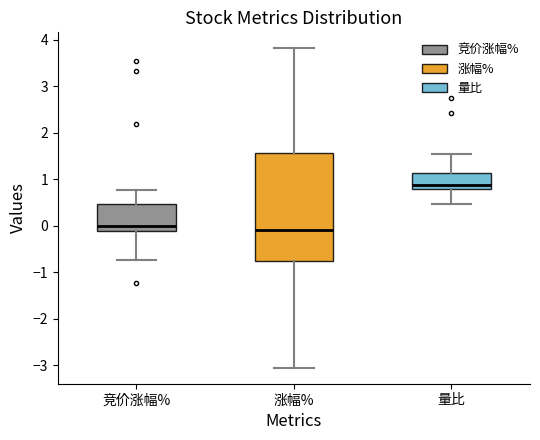

Which box is the tallest, from its lower edge to its upper edge?

涨幅%